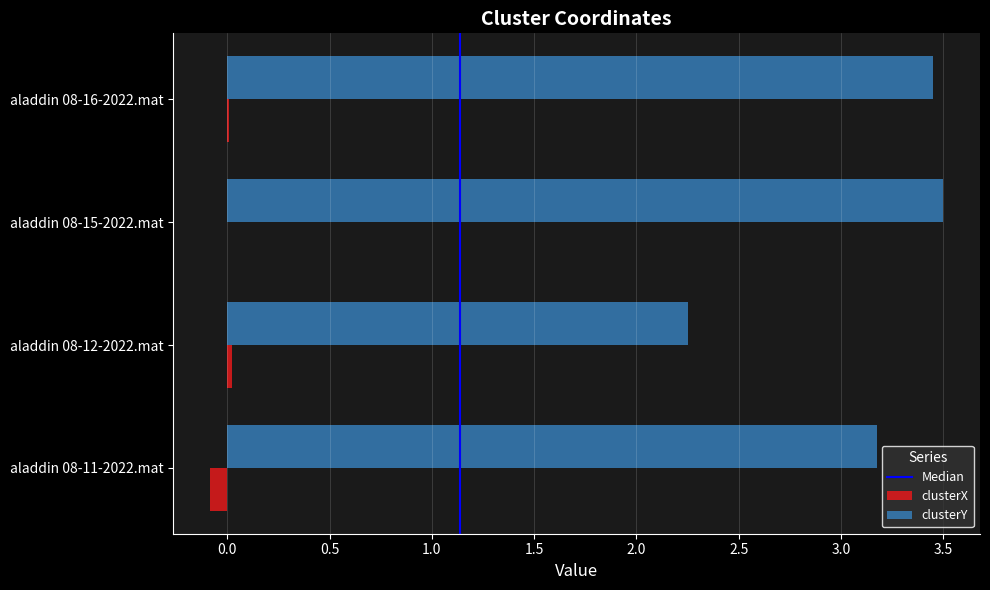

Is it true that clusterY equals 5.4 at aladdin 08-11-2022.mat?

False